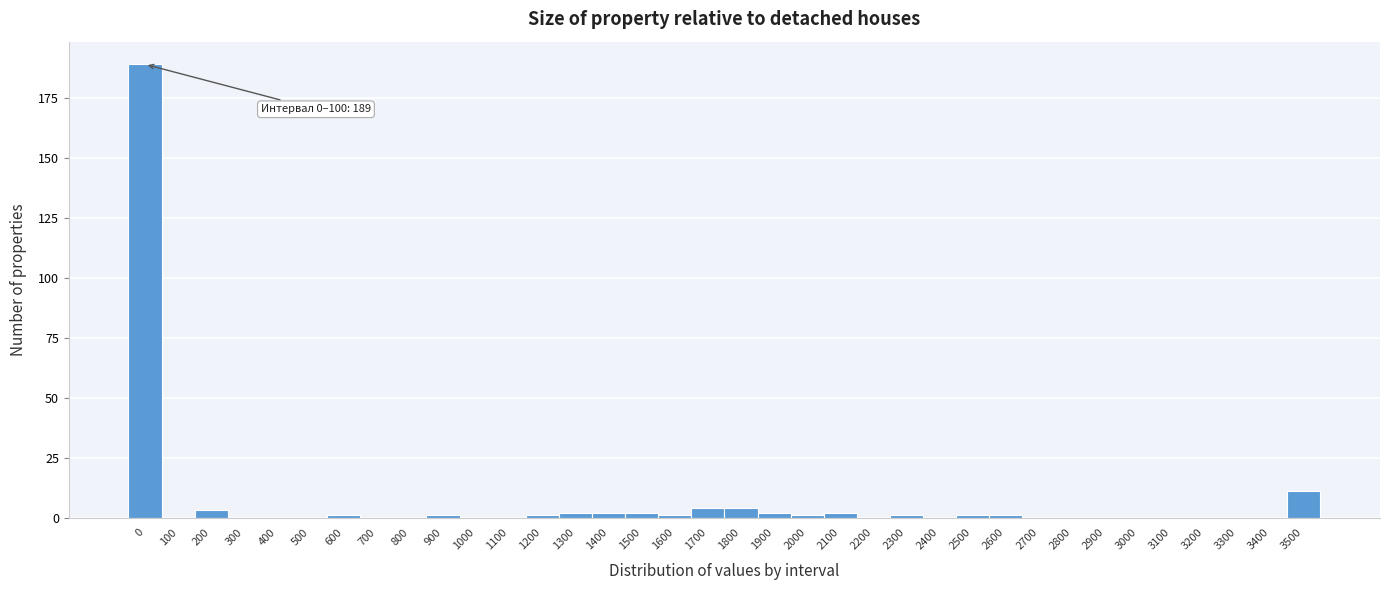

What is the sum of all values?

229